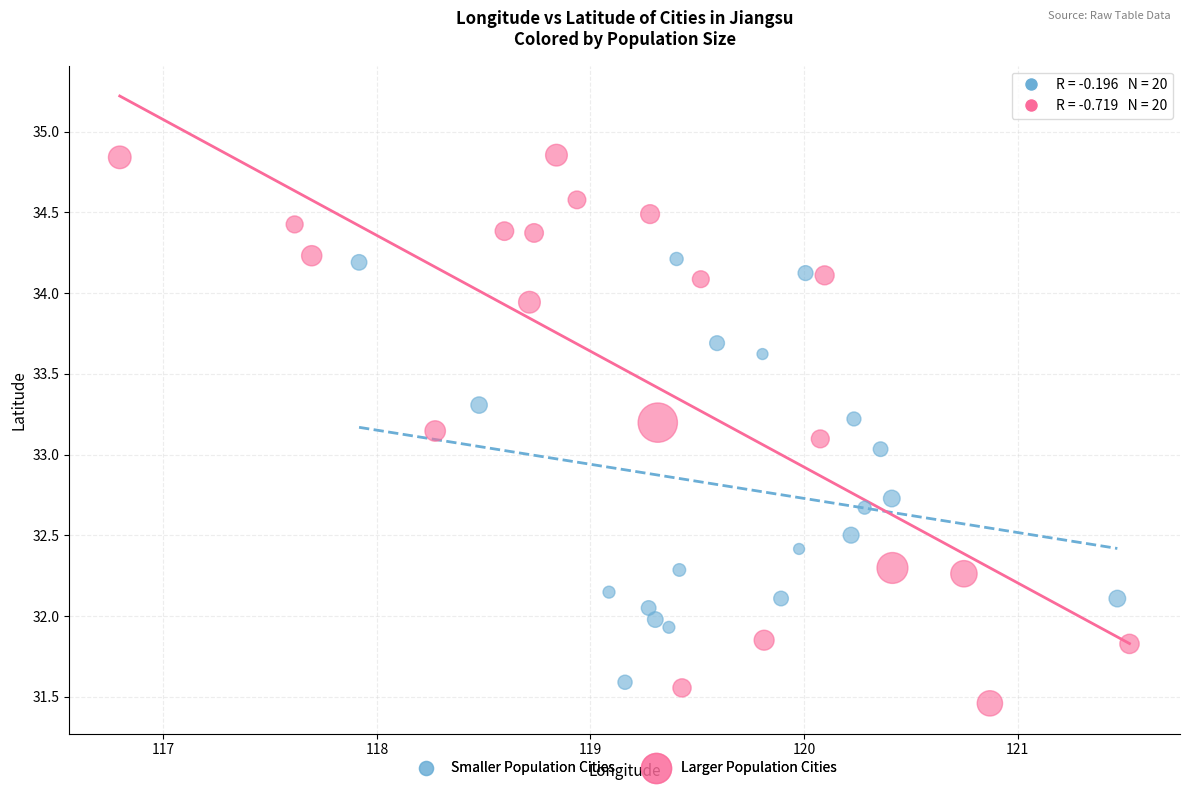

Which series has the widest spread of Y values?

Larger Population Cities